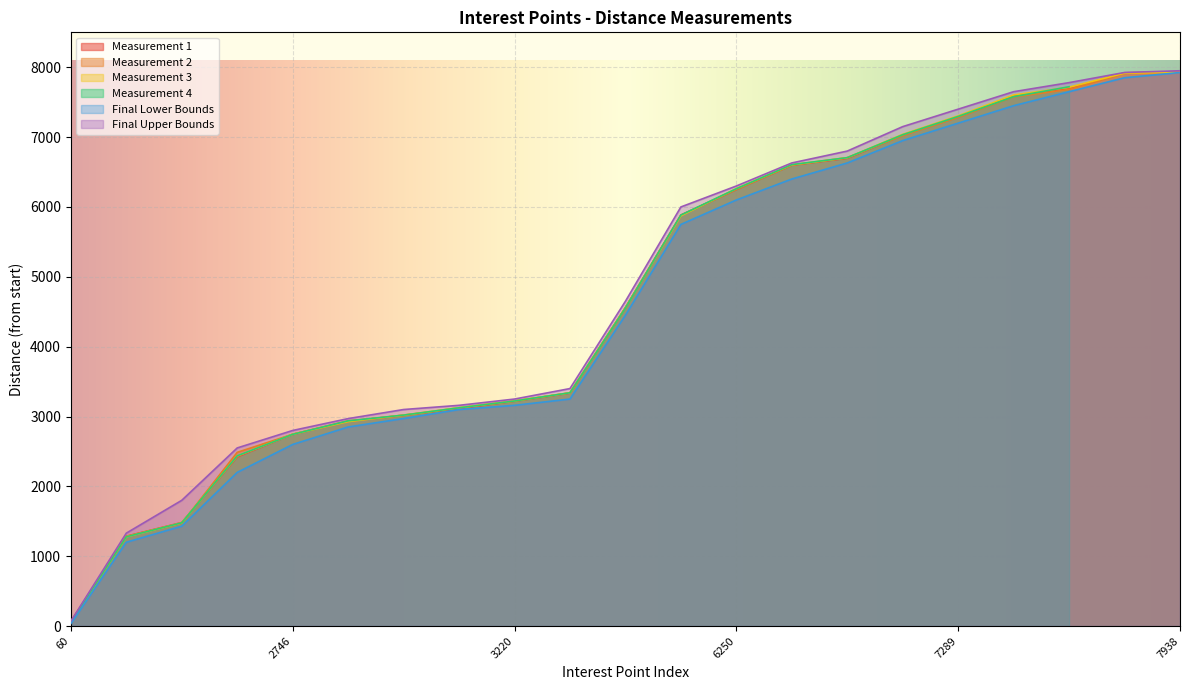

The value at 10 is 6485.8. True or false?

False